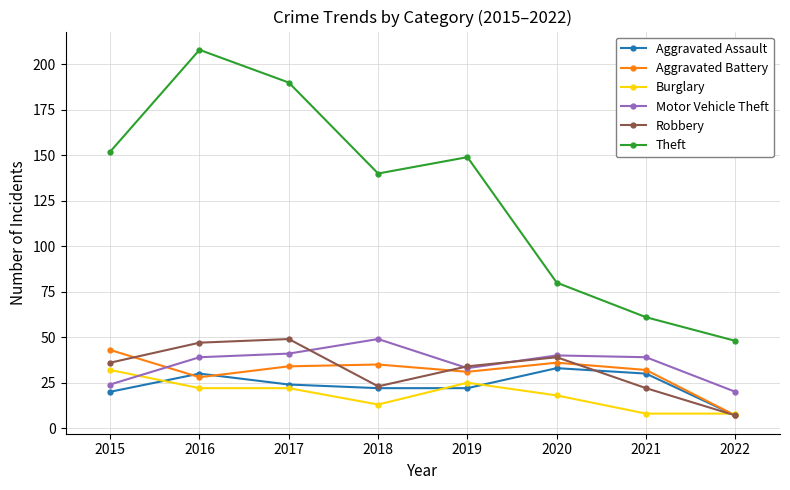

Where is Theft nearest to the value 128?

2018